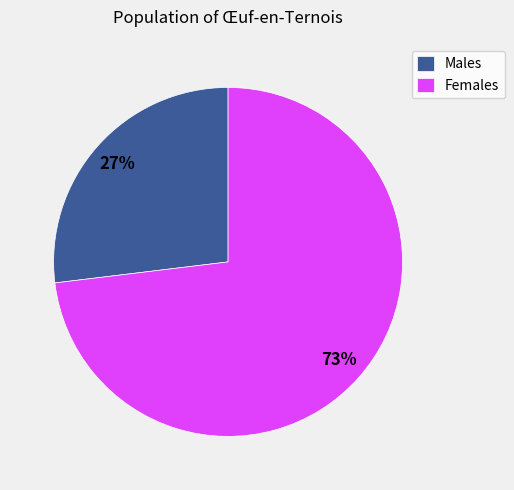

Is there a majority slice in this chart?

Yes